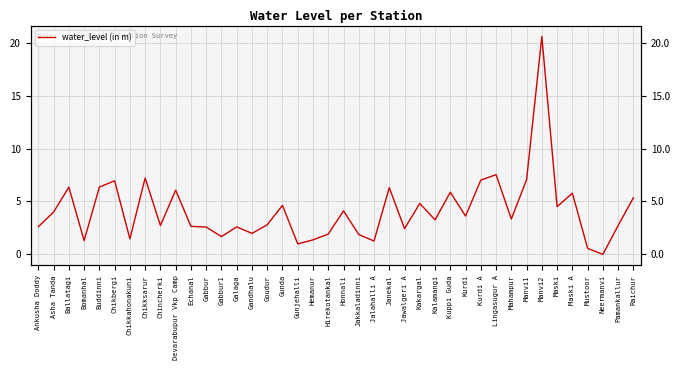

Read the value at Manvi2.

20.6